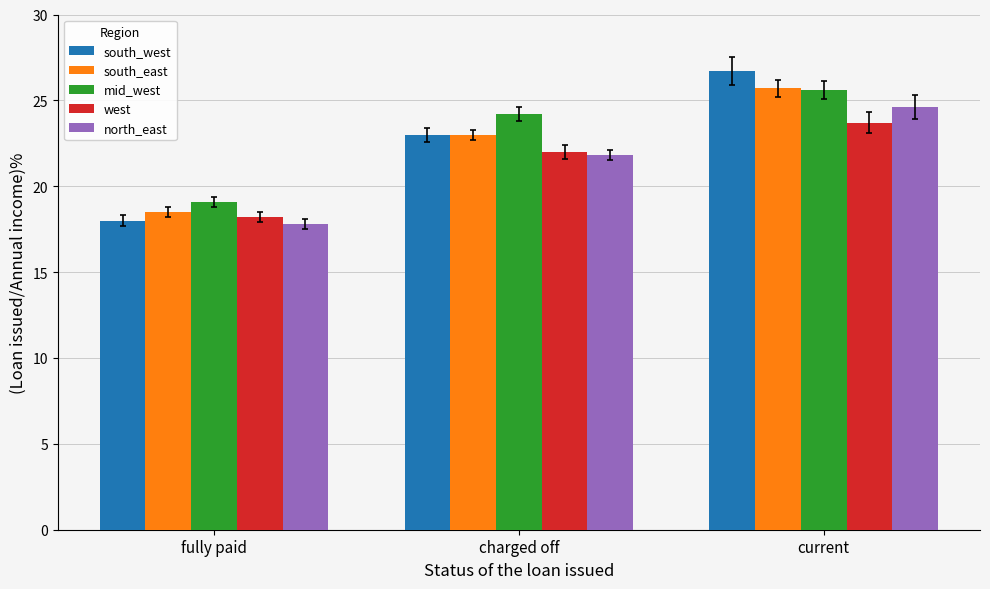

Which label corresponds to the largest value in the chart?

current